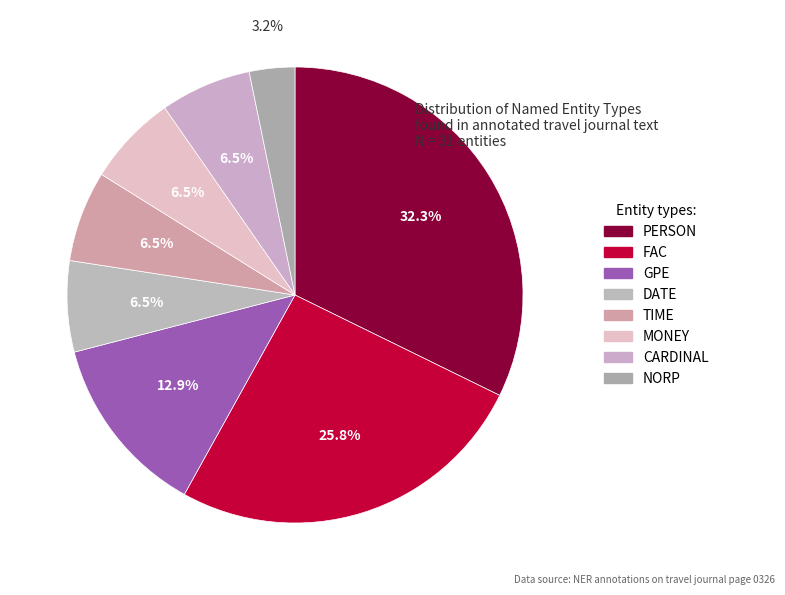

Is it true that TIME is 13% of the pie?

False